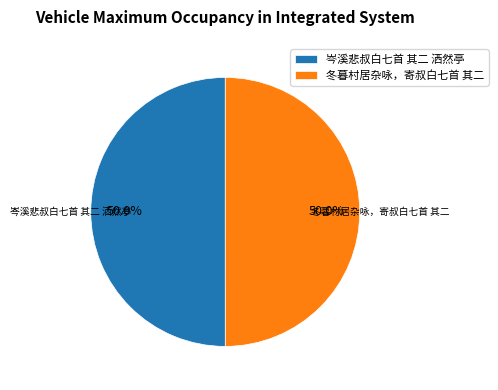

True or false: 冬暮村居杂咏，寄叔白七首 其二 accounts for 50% of the total.

True